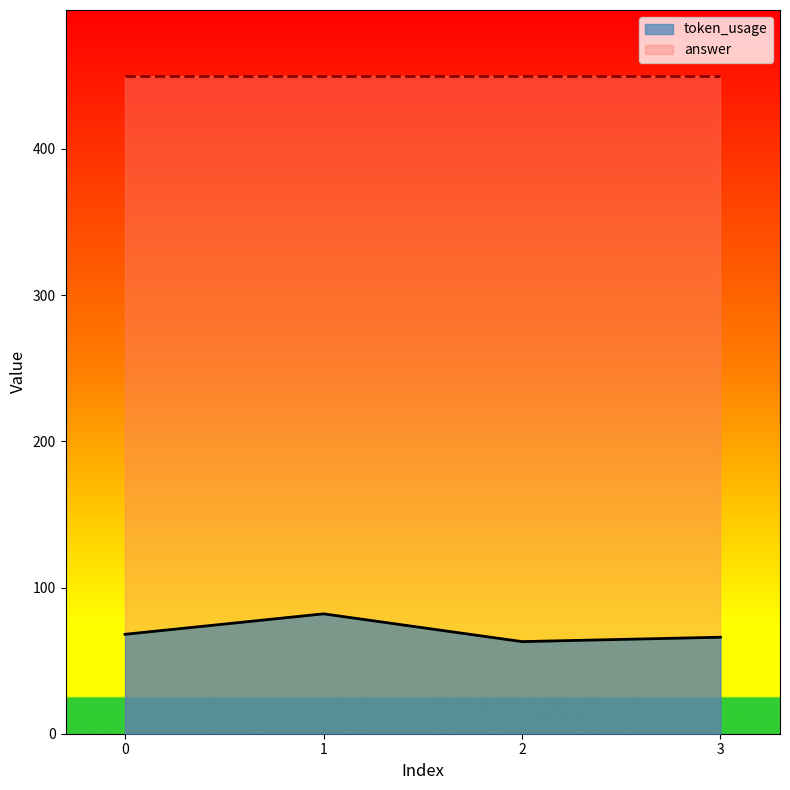

Which category has the highest value across all series?

1